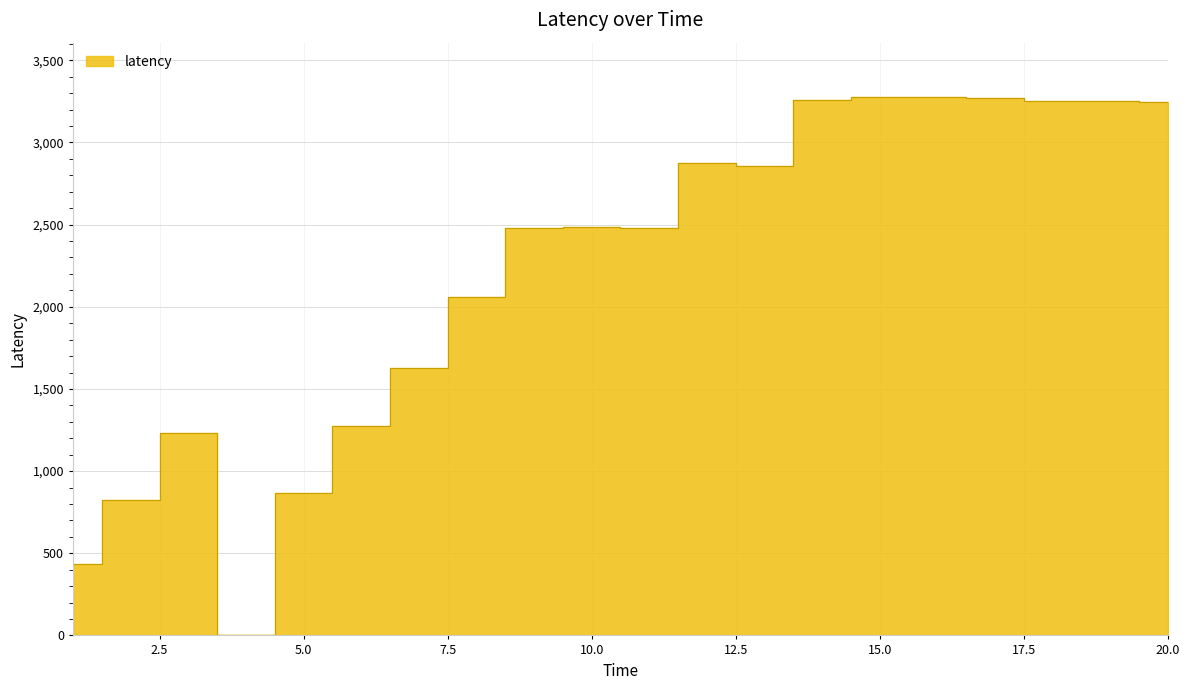

Rank the categories by value from highest to lowest.

16, 15, 17, 14, 18, 19, 20, 12, 13, 10, 9, 11, 8, 7, 6, 3, 5, 2, 1, 4